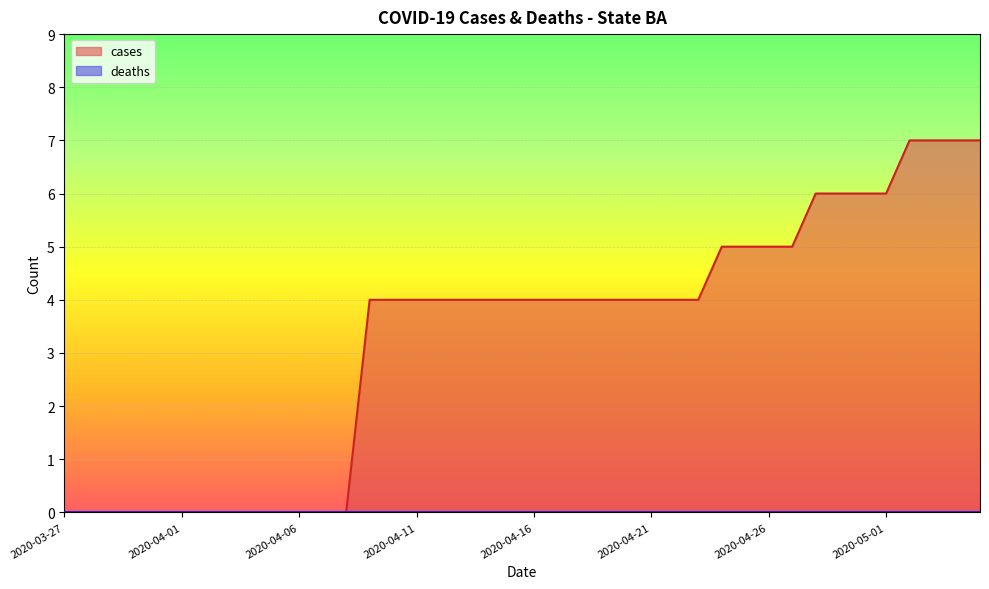

How many data points are less than 4?

13